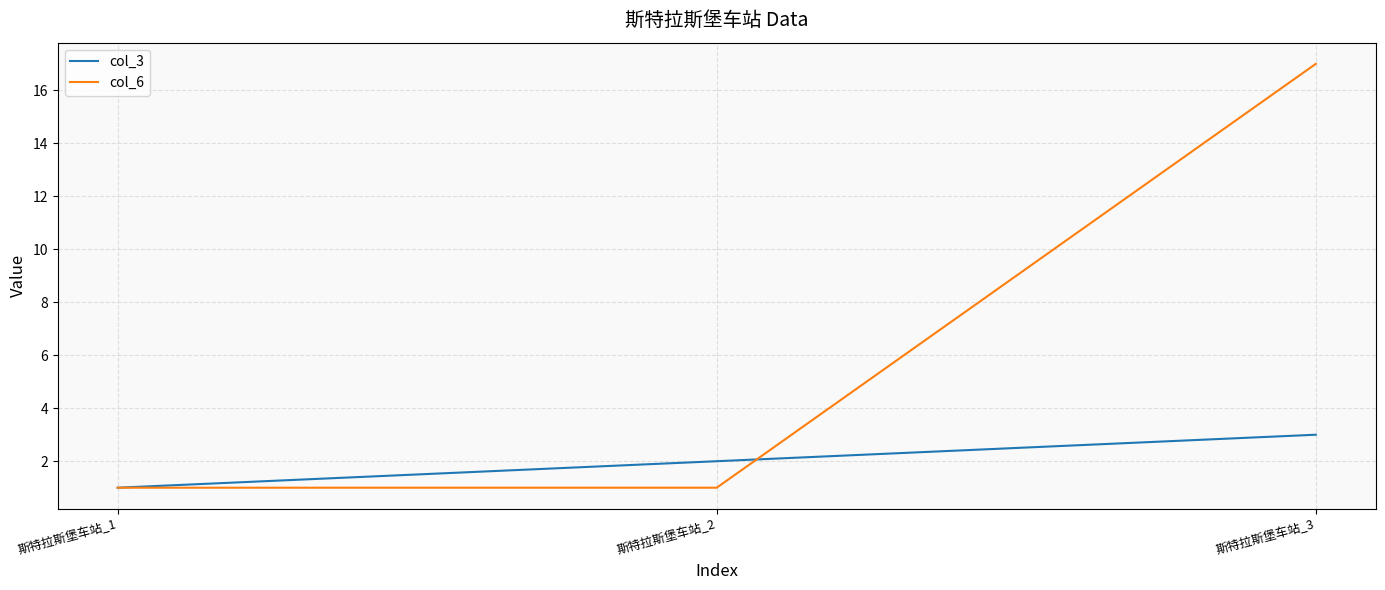

The col_3 series shows 3 at 斯特拉斯堡车站_2. True or false?

False